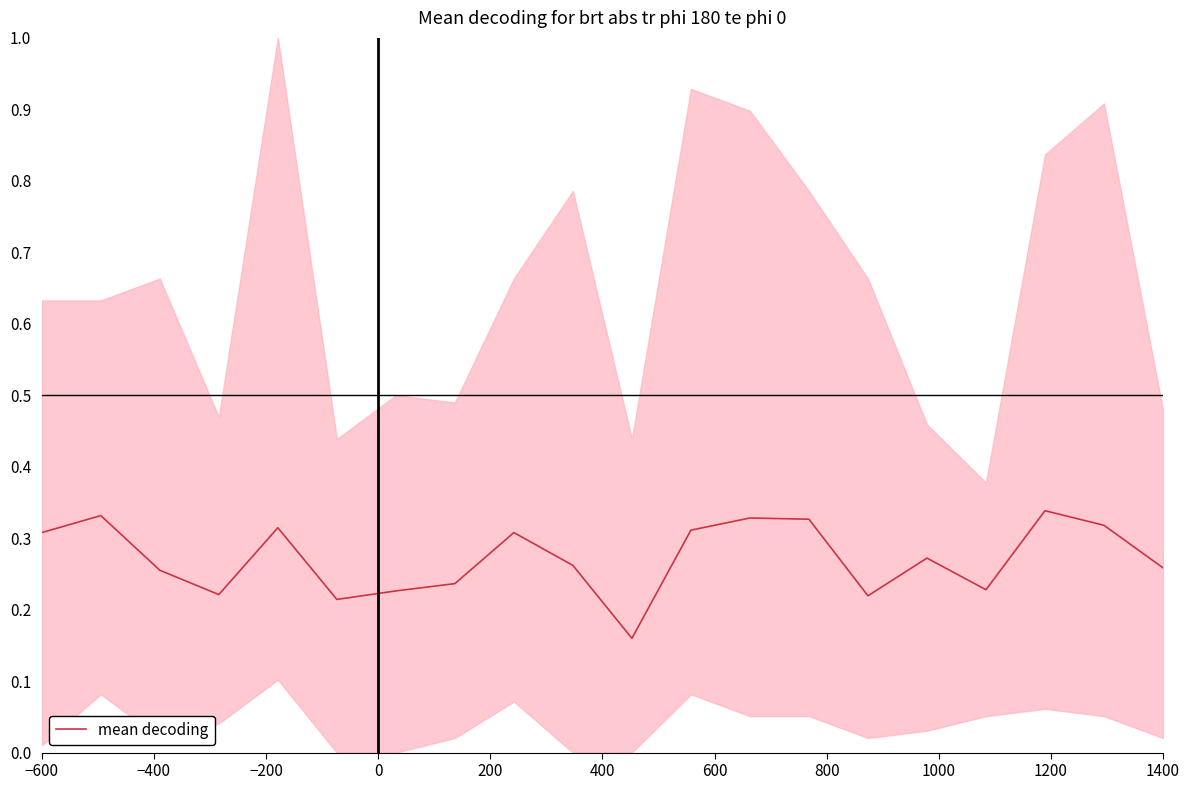

How many lines are shown in the chart?

1